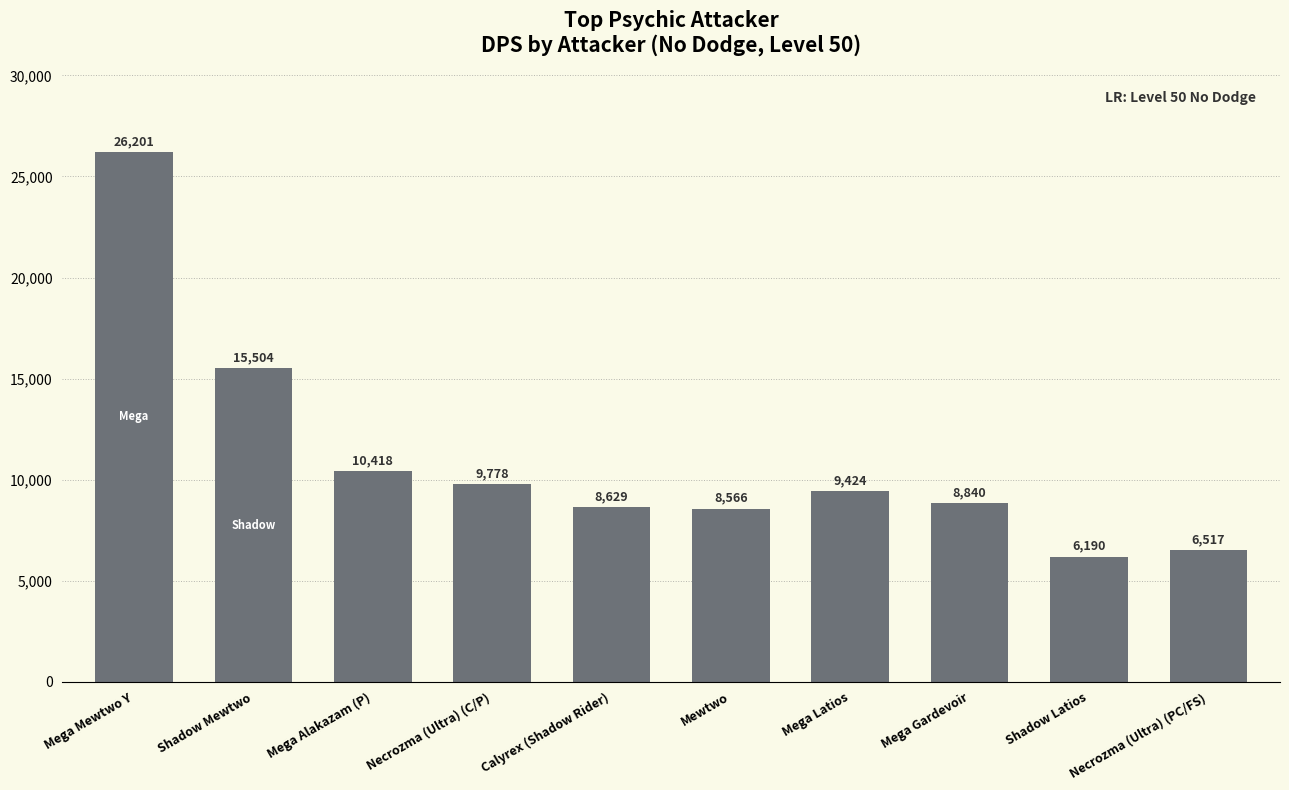

What is the label of the 3rd bar from the right?

Mega Gardevoir